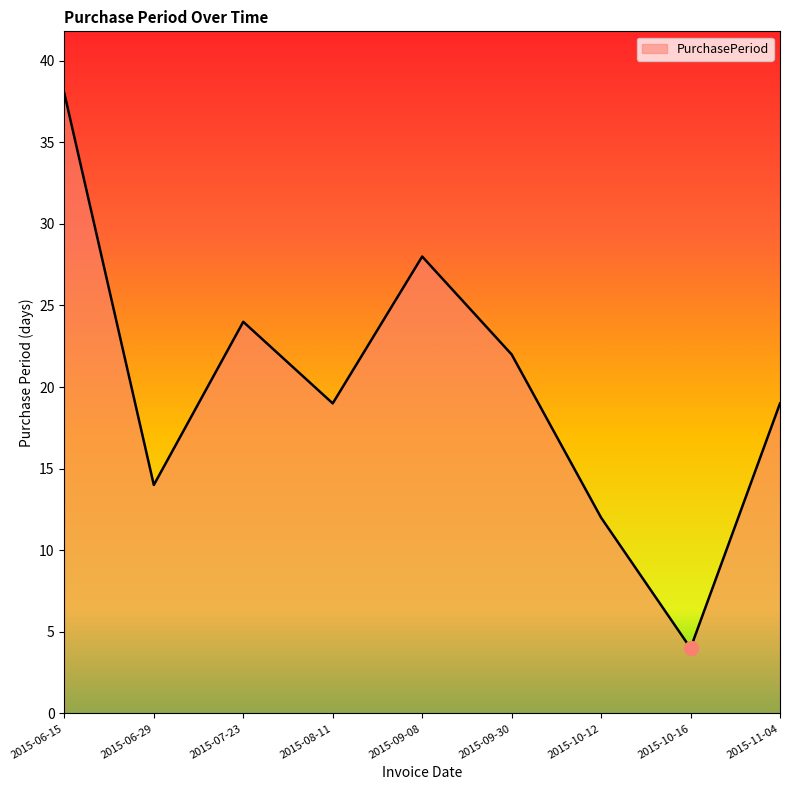

Approximately how many times larger is the value at 2015-10-12 compared to 2015-07-23?

0.5